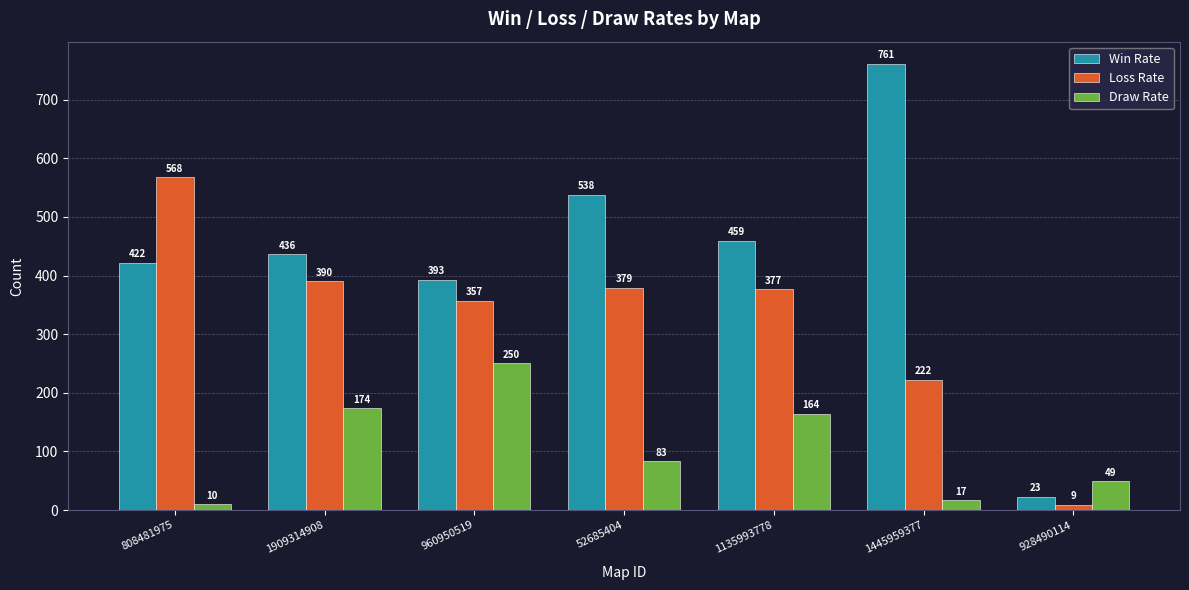

What is the maximum value for Win Rate?

761